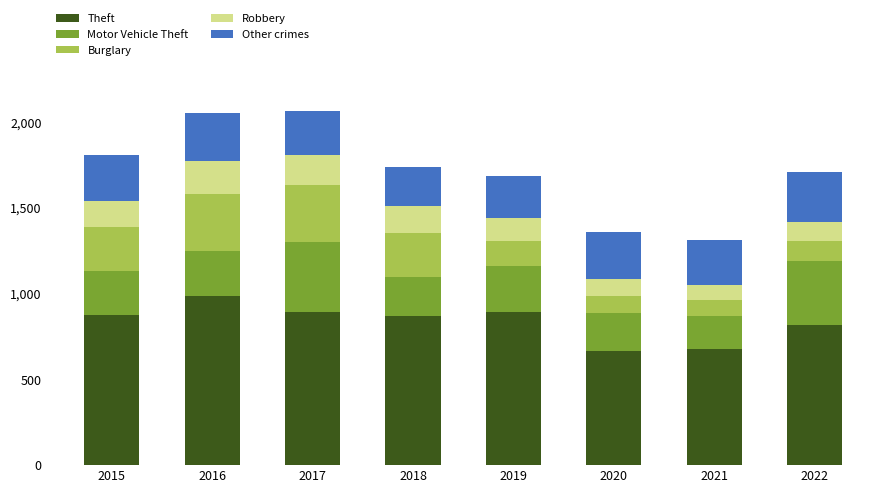

What is the difference between the second highest and second lowest values in the Theft series?

214